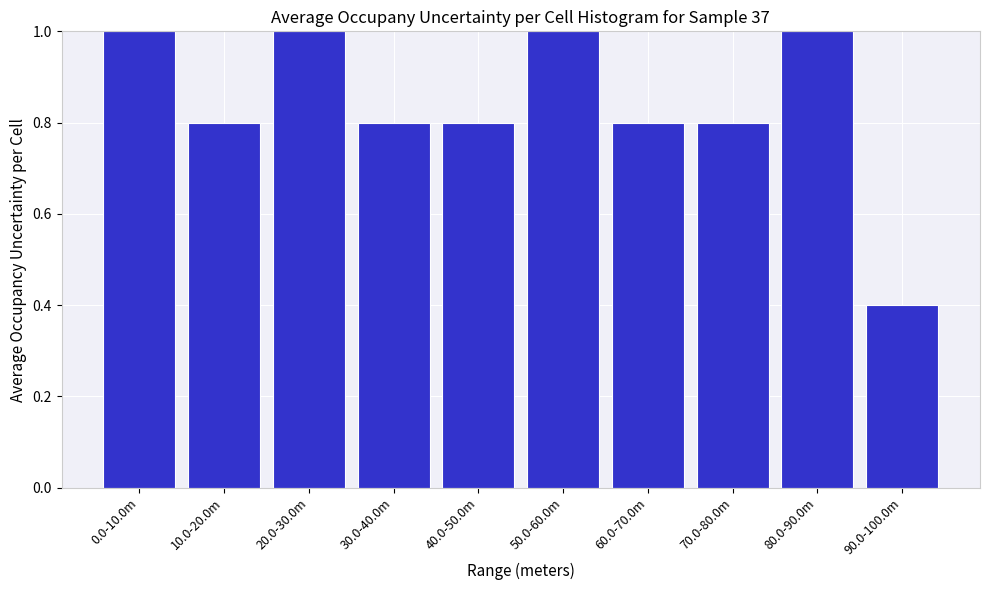

Reading left to right, transcribe all the data shown in this chart.

0.0-10.0m=1.0	10.0-20.0m=0.8	20.0-30.0m=1.0	30.0-40.0m=0.8	40.0-50.0m=0.8	50.0-60.0m=1.0	60.0-70.0m=0.8	70.0-80.0m=0.8	80.0-90.0m=1.0	90.0-100.0m=0.4